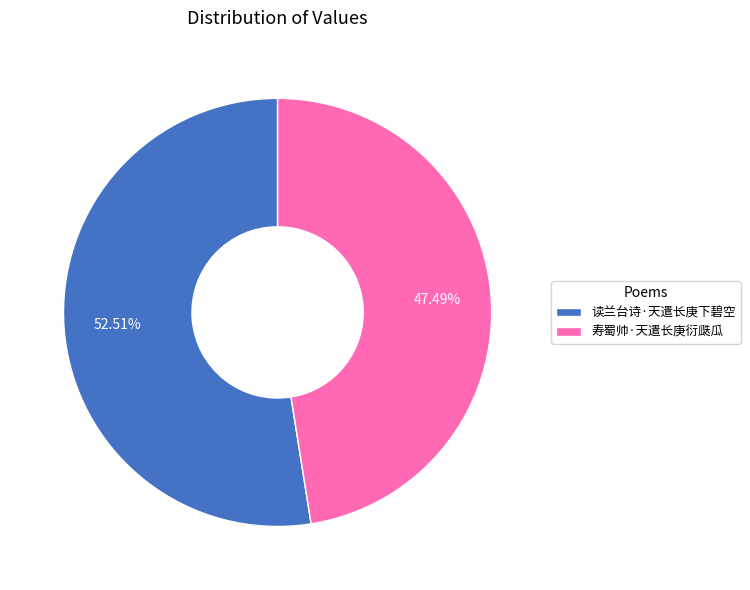

What is the ratio of the value at 寿蜀帅·天遣长庚衍瓞瓜 to the value at 读兰台诗·天遣长庚下碧空?

0.9